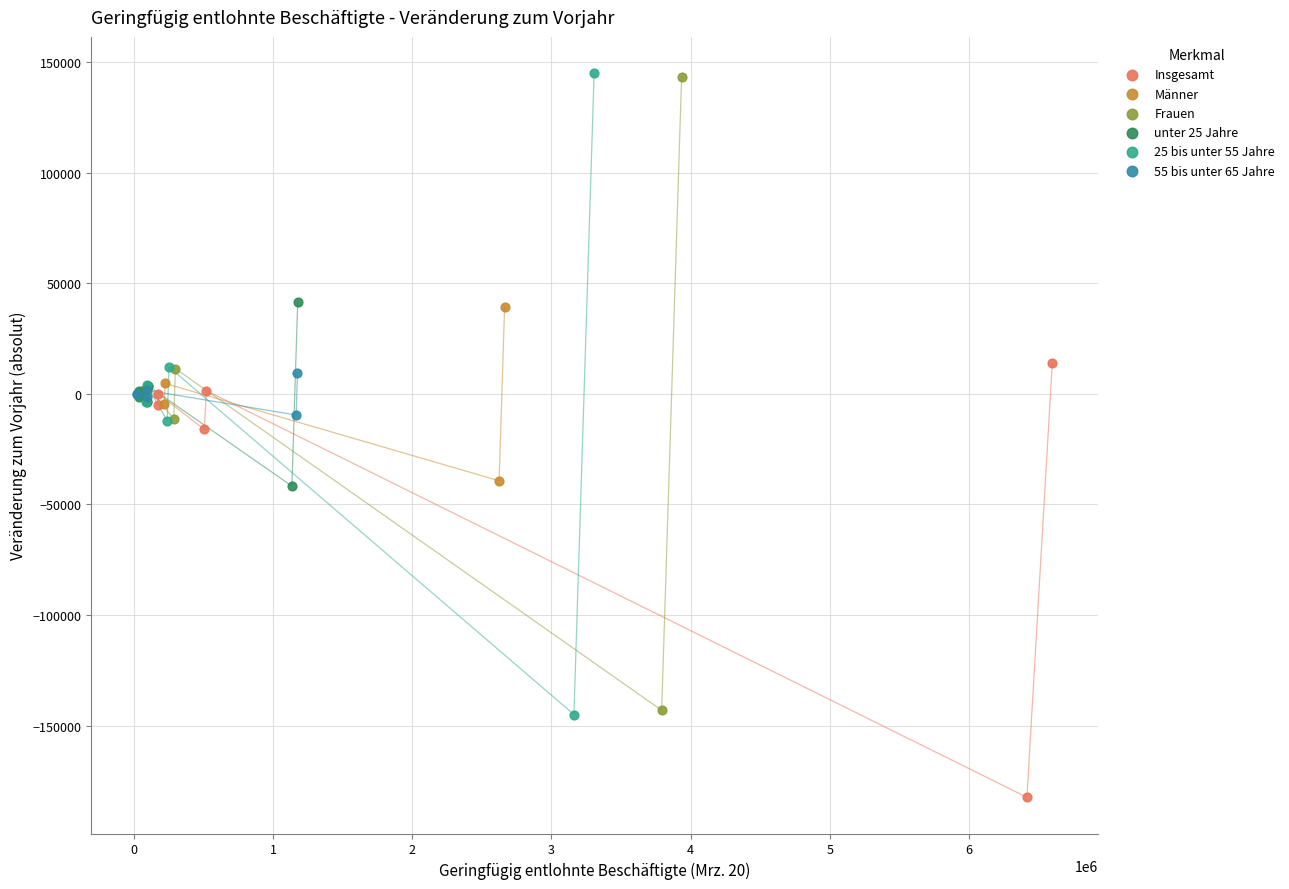

Which series reaches the minimum Y coordinate?

Insgesamt